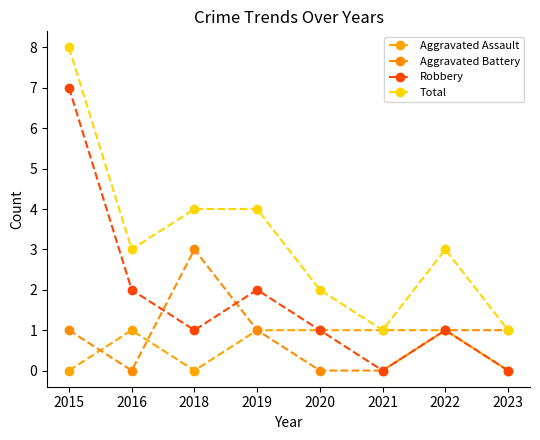

True or false: Aggravated Battery has more than 2 interior local peaks.

False